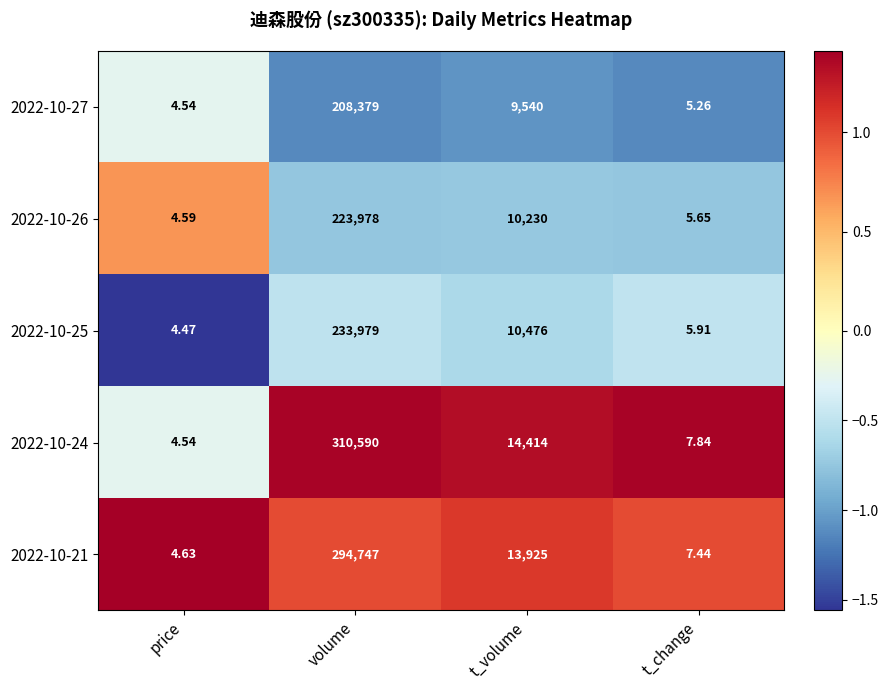

How many data points in 2022-10-24 are less than 14414?

2